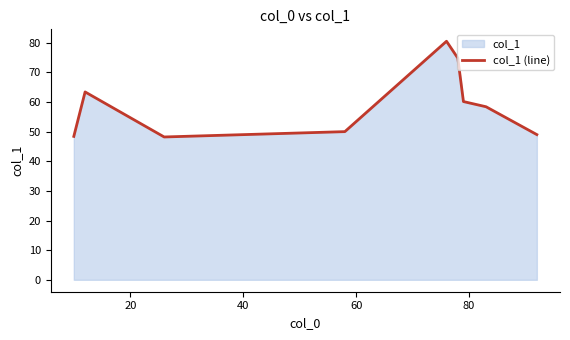

How many interior local peaks (higher than both neighbors) does the data have?

2